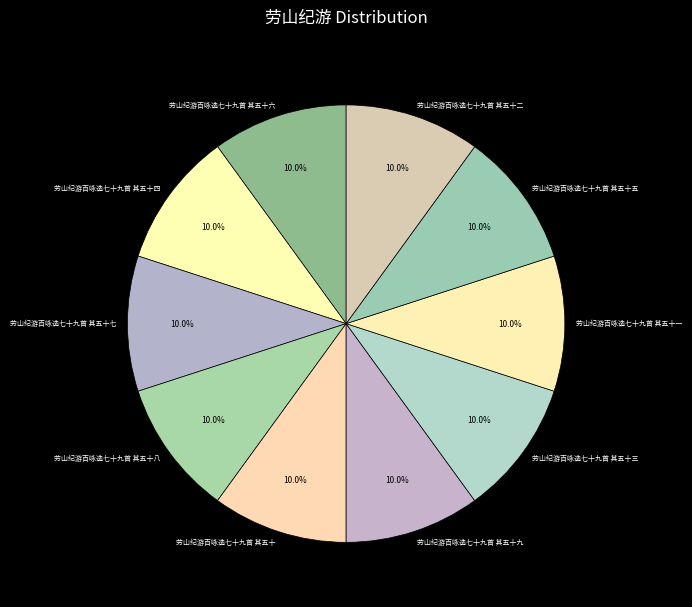

Do 劳山纪游百咏选七十九首 其五十六 and 劳山纪游百咏选七十九首 其五十七 together represent more than half of the pie?

No